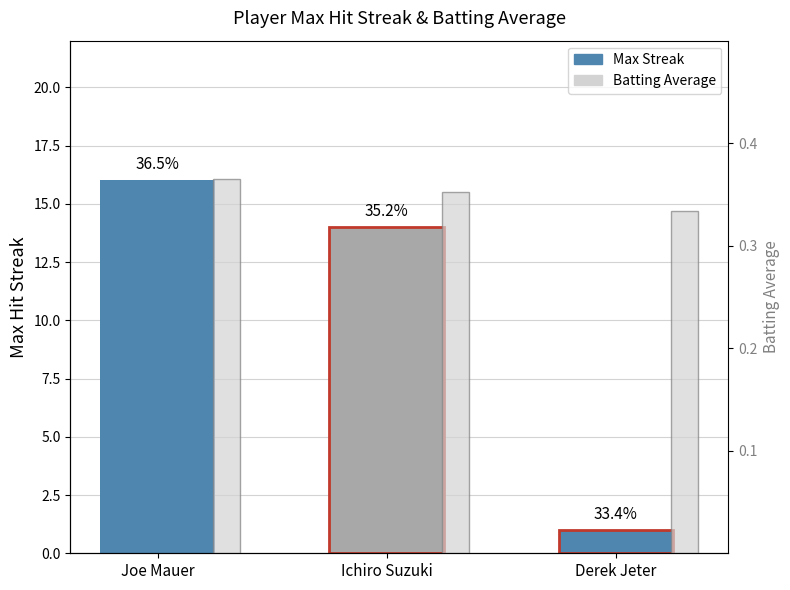

How many bars are there in each group?

2